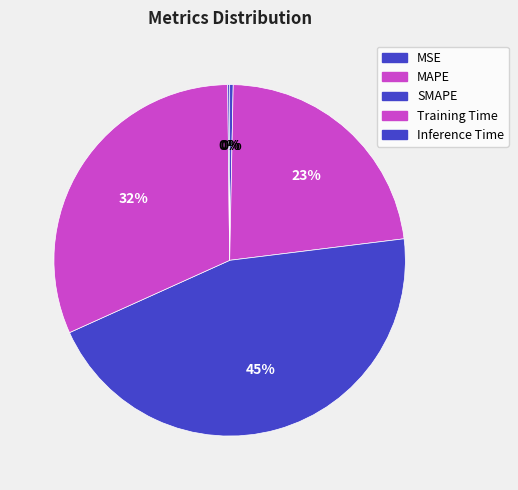

Combined, do Training Time and Inference Time account for over 50%?

No